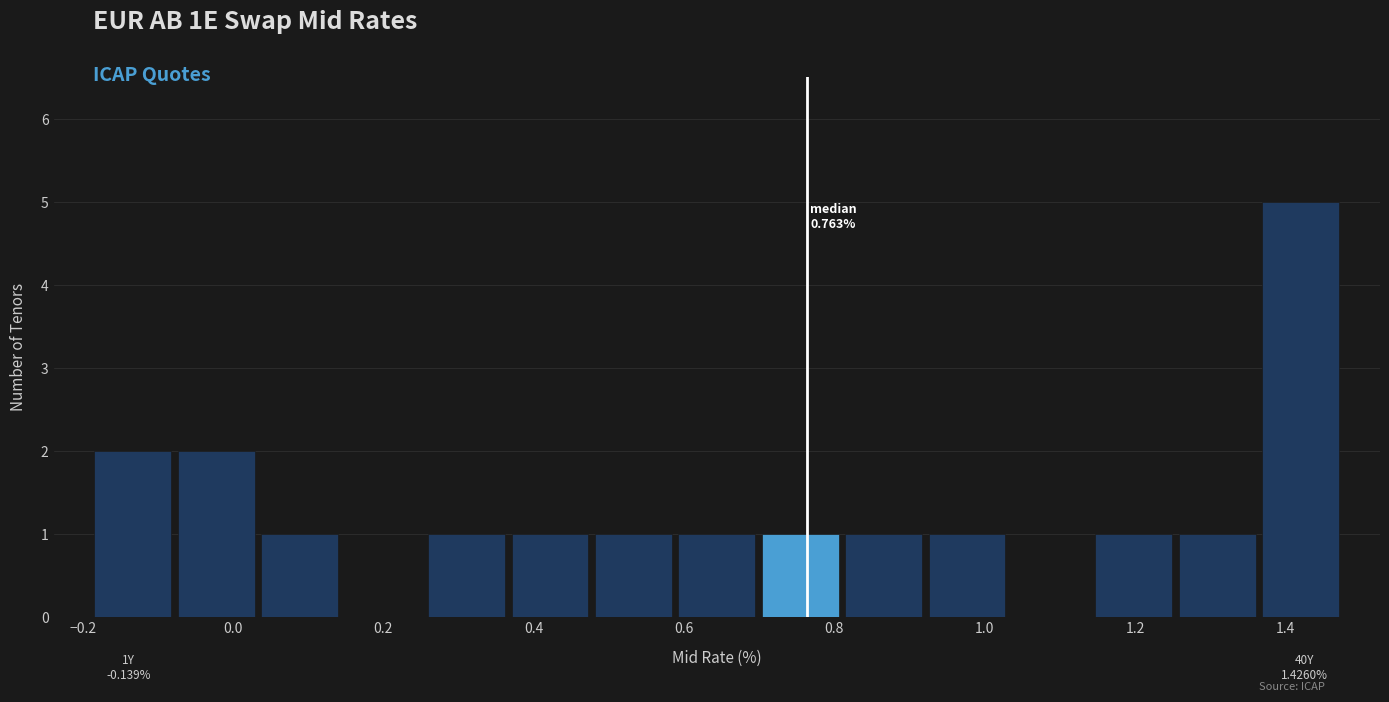

Over which range of the x-axis is the bar tallest?

1.36 to 1.48